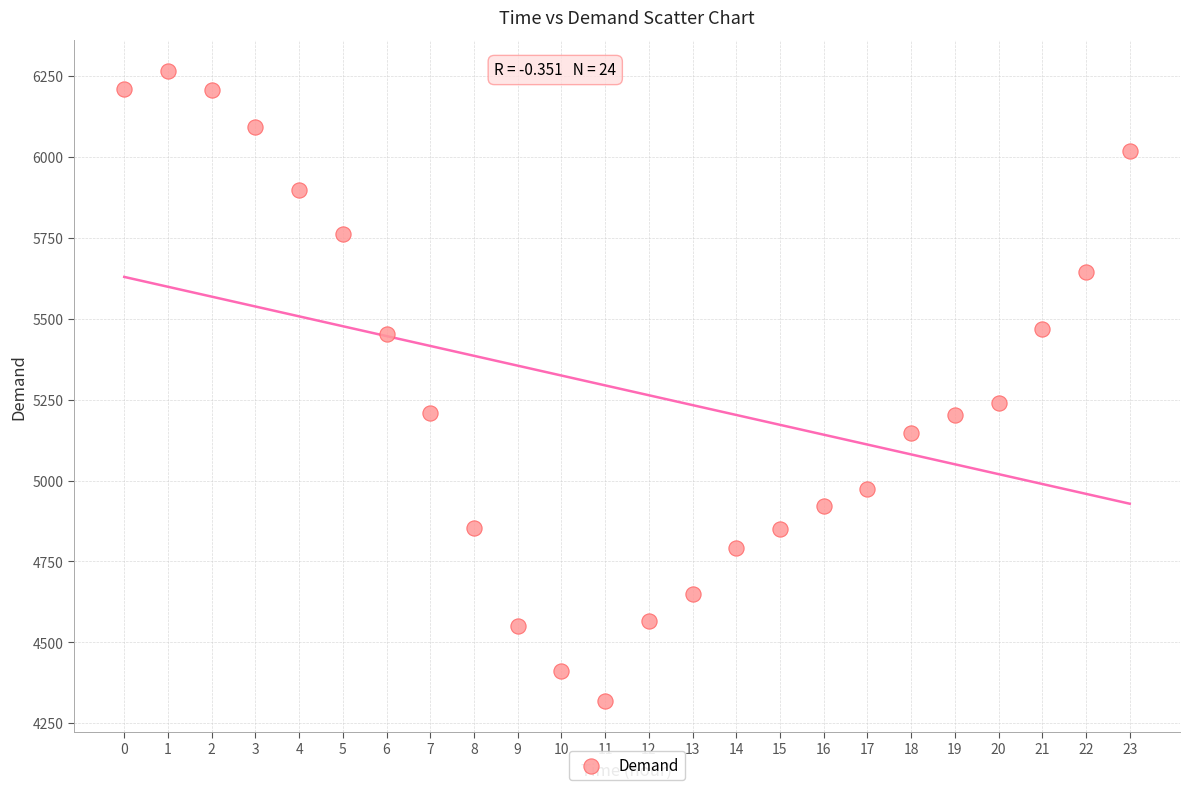

What Y value in the scatter plot is closest to 5292?

5240